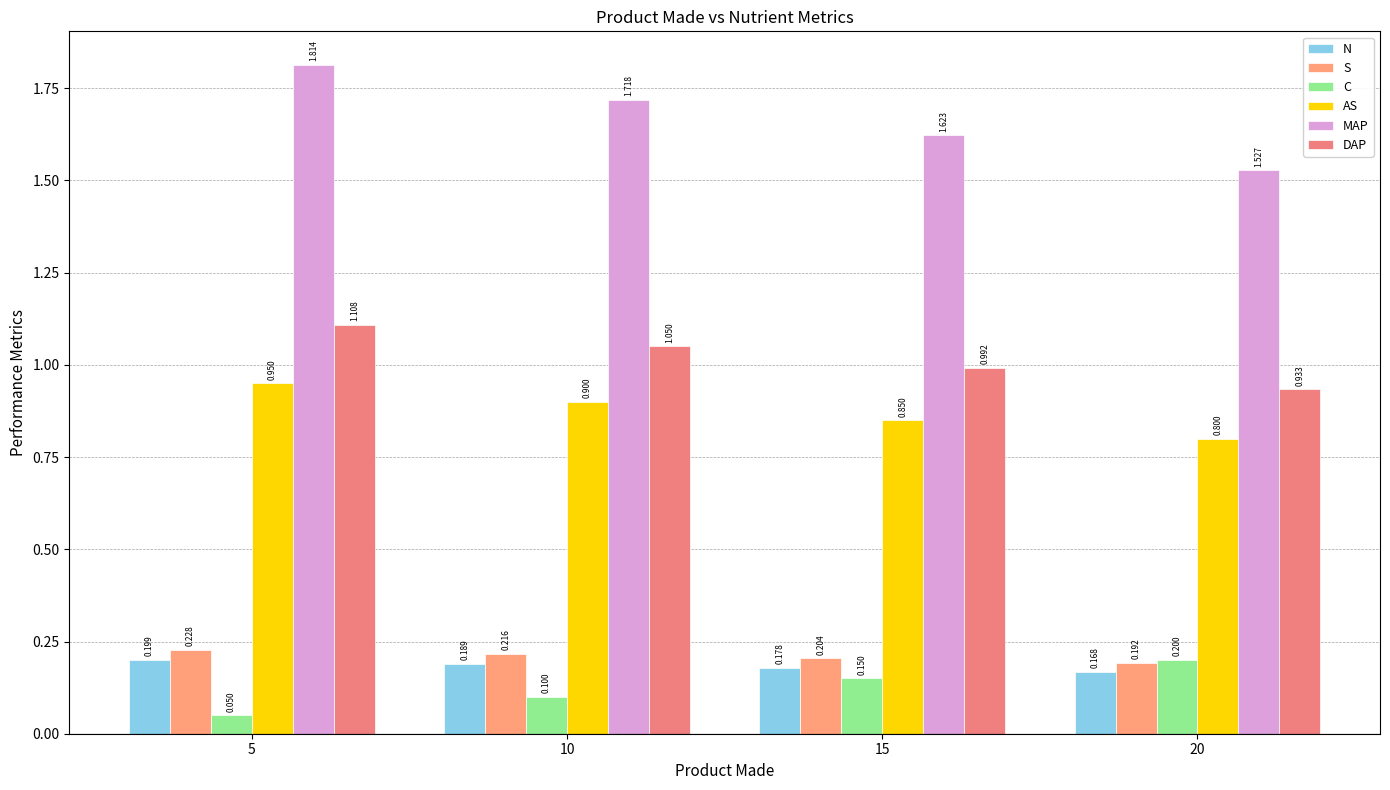

Rank the series at 10 from highest to lowest value.

MAP, DAP, AS, S, N, C